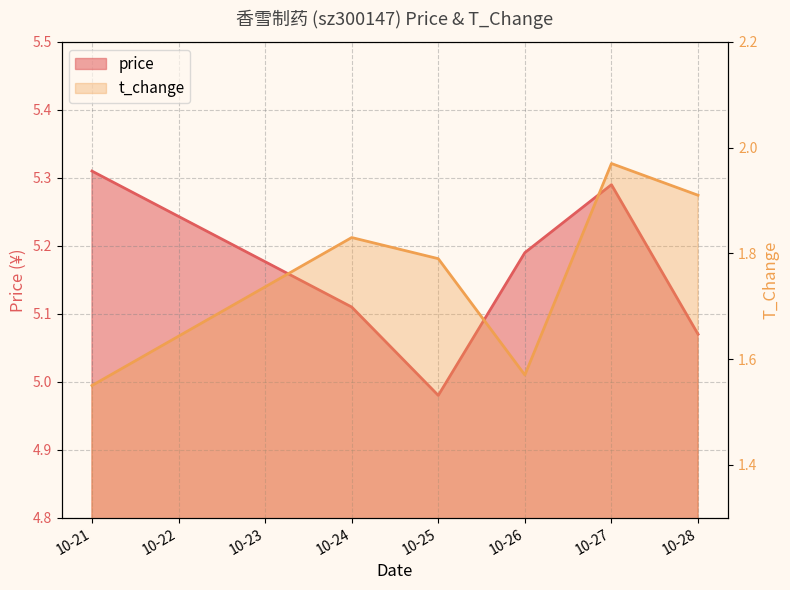

What is the total value across all series at 10-21?

6.9